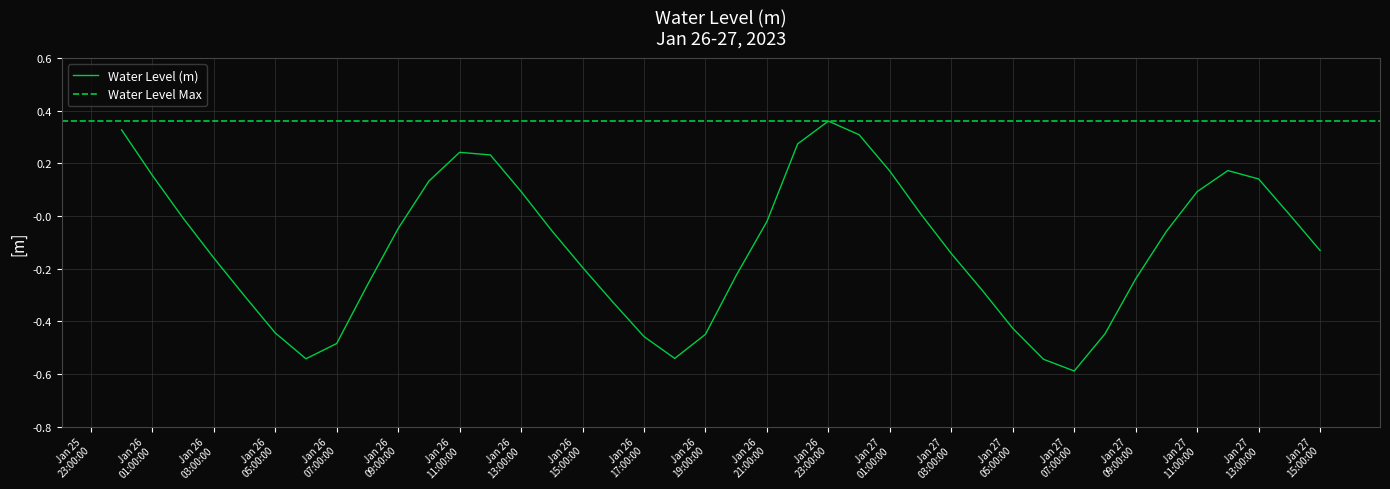

What is the change in value from Jan 27 09:00:00 to Jan 27 15:00:00?

+0.1